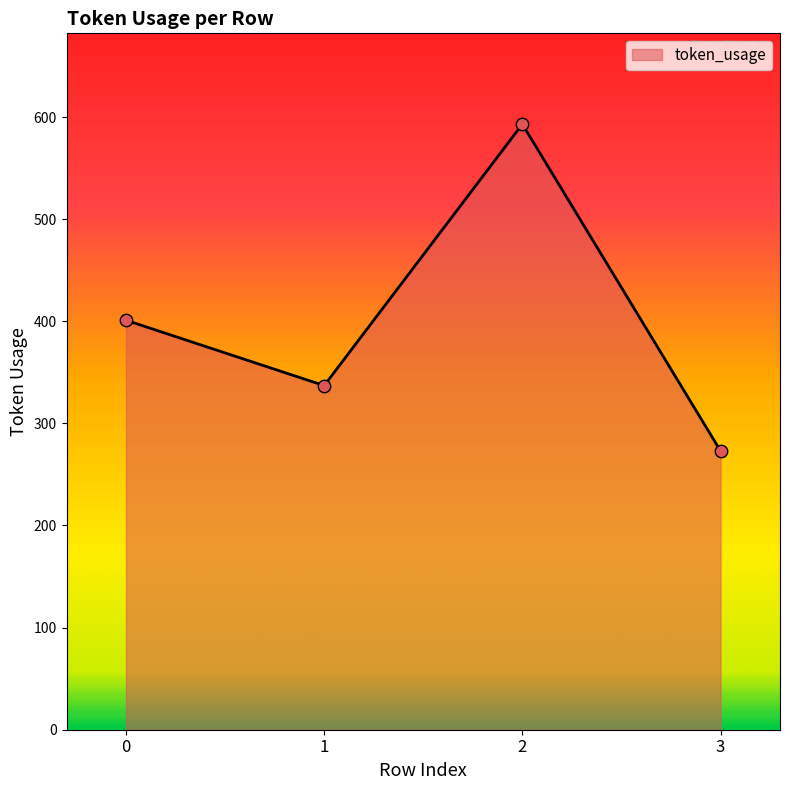

What is the change in value from 0 to 3?

-128